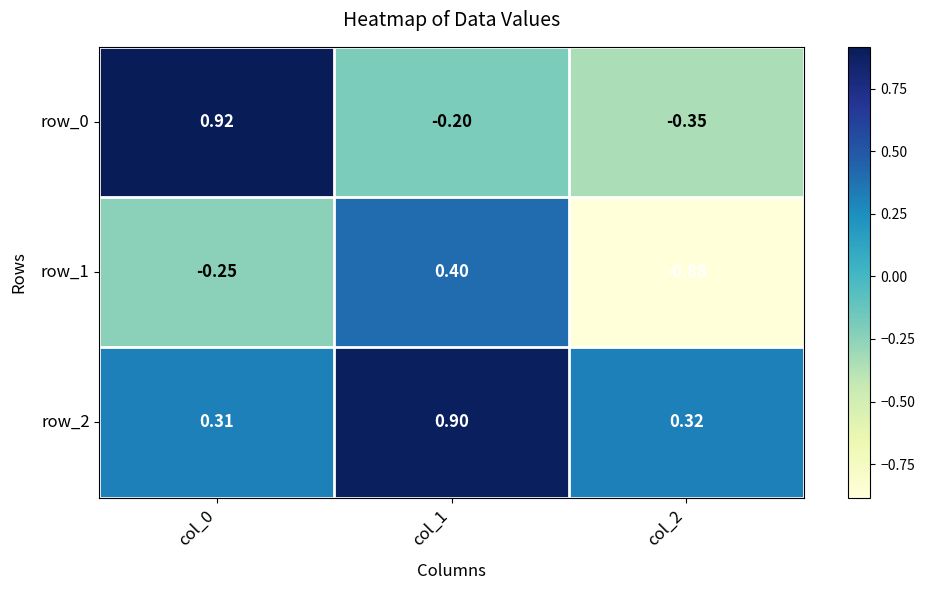

What is the total value across all series at col_0?

1.0